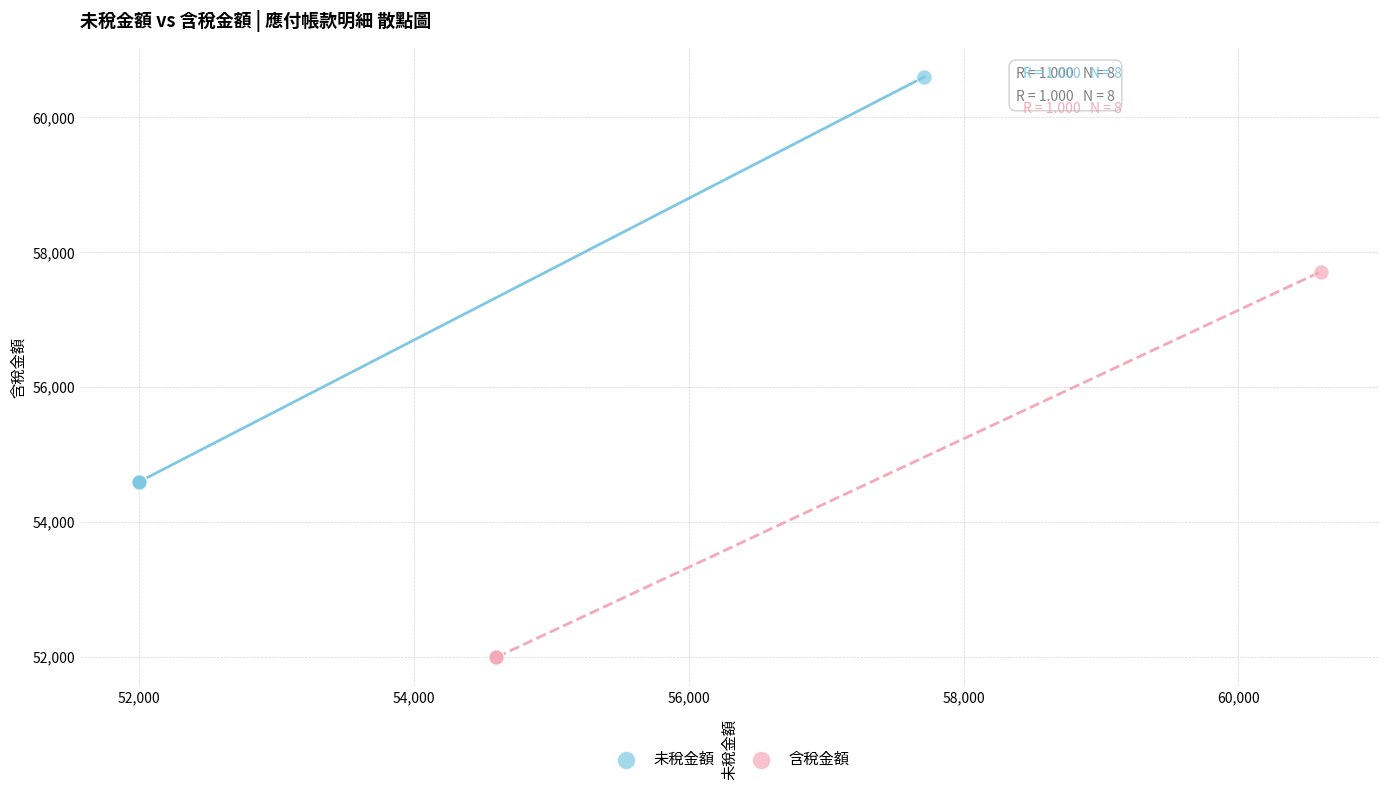

What are all the series names shown in the legend?

未稅金額, 含稅金額